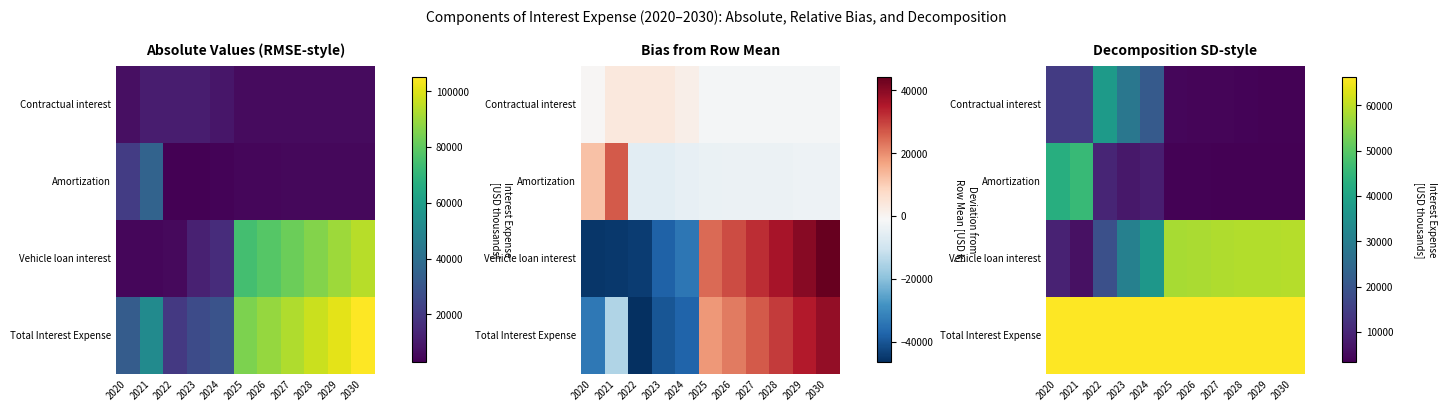

Which label corresponds to the smallest value in the chart?

2030